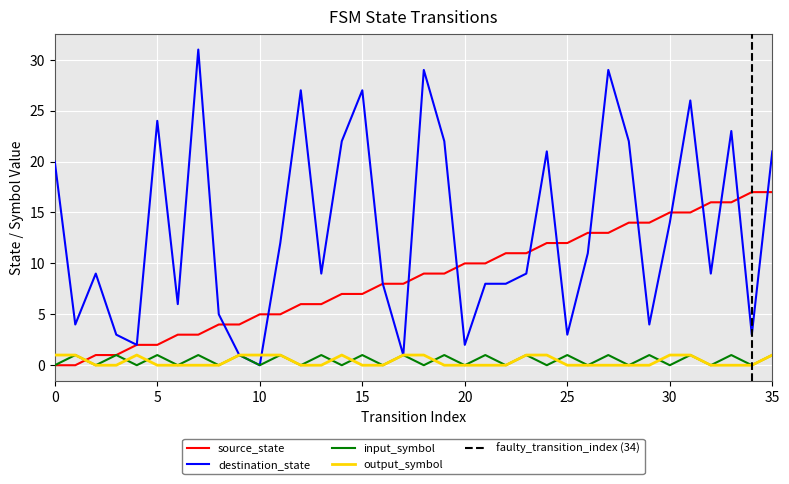

How many times do source_state and output_symbol cross each other?

1